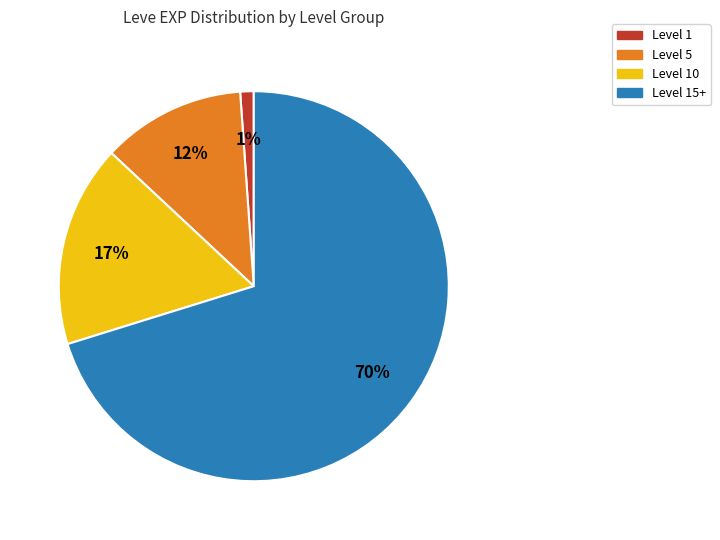

To the nearest percent, what is the difference between the largest and smallest slice percentages?

69%